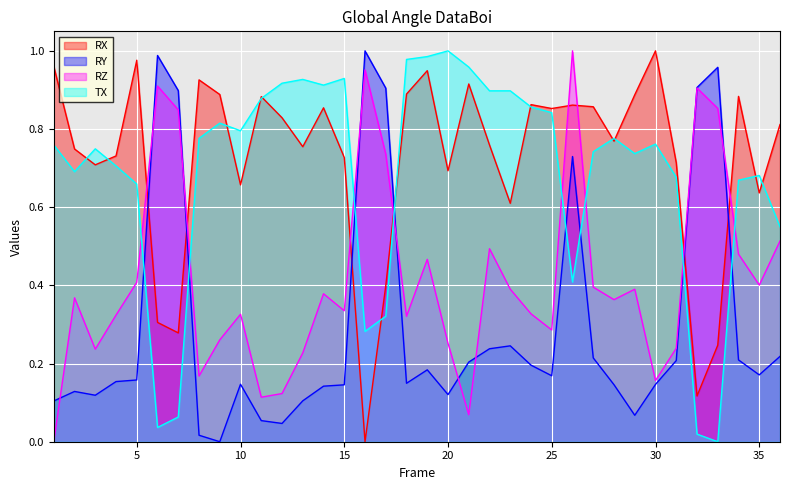

Reading right to left, what are all the values shown in this chart?

RX: 0.8	0.6	0.9	0.2	0.1	0.7	1.0	0.9	0.8	0.9	0.9	0.9	0.9	0.6	0.8	0.9	0.7	0.9	0.9	0.4	0.0	0.7	0.9	0.8	0.8	0.9	0.7	0.9	0.9	0.3	0.3	1.0	0.7	0.7	0.7	1.0
RY: 0.2	0.2	0.2	1.0	0.9	0.2	0.1	0.1	0.1	0.2	0.7	0.2	0.2	0.2	0.2	0.2	0.1	0.2	0.1	0.9	1.0	0.1	0.1	0.1	0.0	0.1	0.1	0.0	0.0	0.9	1.0	0.2	0.2	0.1	0.1	0.1
RZ: 0.5	0.4	0.5	0.9	0.9	0.2	0.2	0.4	0.4	0.4	1.0	0.3	0.3	0.4	0.5	0.1	0.3	0.5	0.3	0.7	1.0	0.3	0.4	0.2	0.1	0.1	0.3	0.3	0.2	0.8	0.9	0.4	0.3	0.2	0.4	0.0
TX: 0.5	0.7	0.7	0.0	0.0	0.7	0.8	0.7	0.8	0.7	0.4	0.8	0.9	0.9	0.9	1.0	1.0	1.0	1.0	0.3	0.3	0.9	0.9	0.9	0.9	0.9	0.8	0.8	0.8	0.1	0.0	0.7	0.7	0.7	0.7	0.8